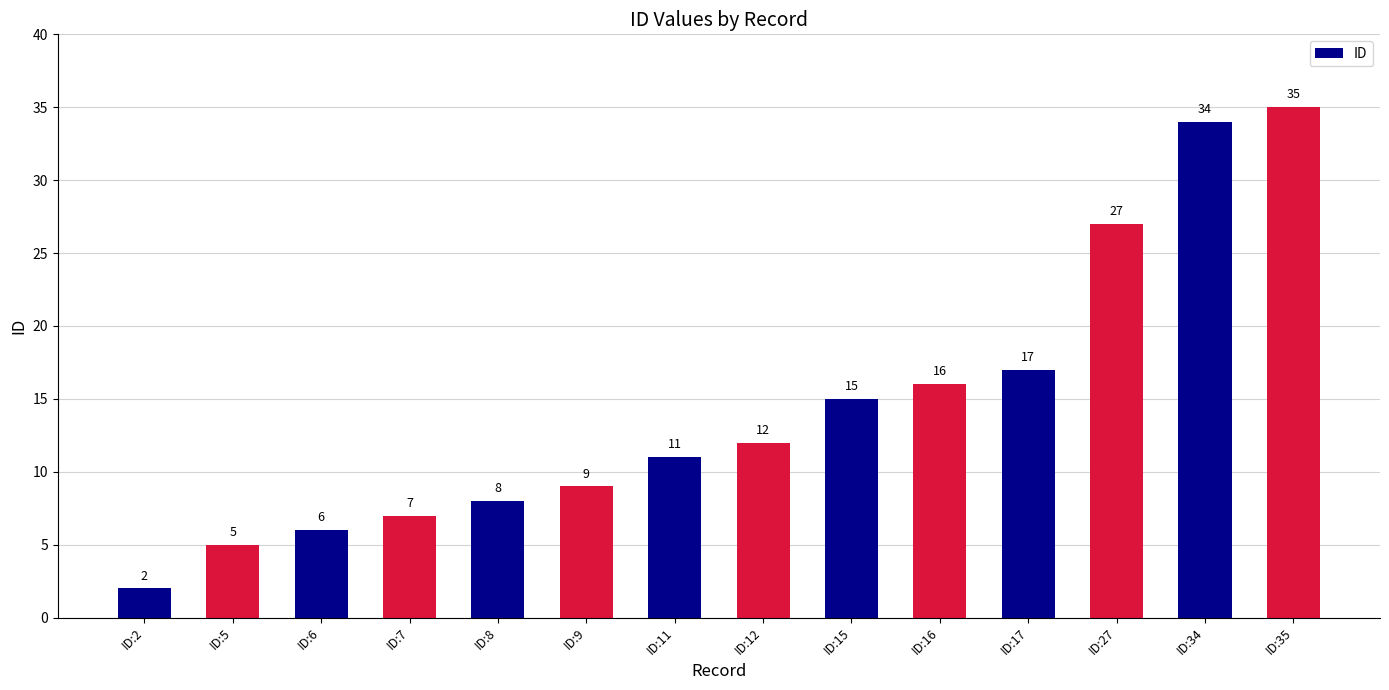

List the labels in order of value, largest first.

ID:35, ID:34, ID:27, ID:17, ID:16, ID:15, ID:12, ID:11, ID:9, ID:8, ID:7, ID:6, ID:5, ID:2